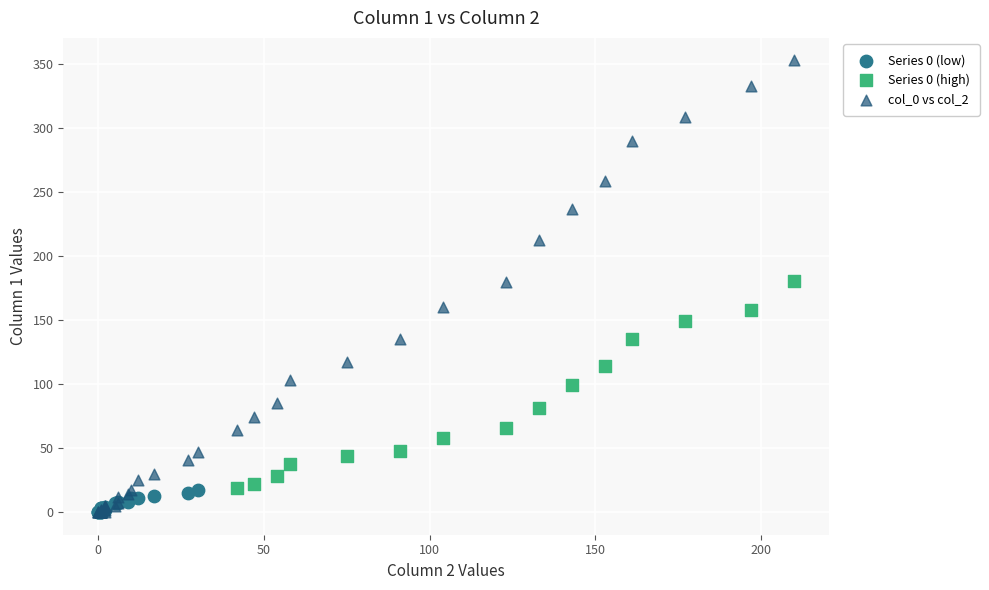

What are all the series names shown in the legend?

Series 0 (low), Series 0 (high), col_0 vs col_2